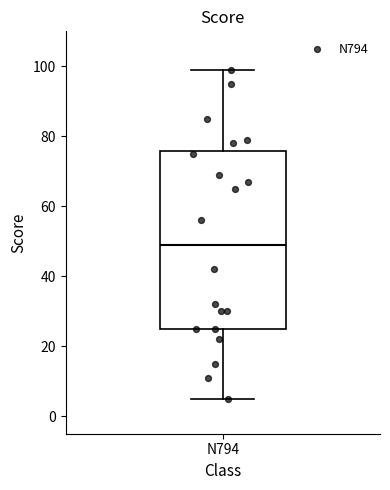

Transcribe this box plot: give where the median line is, the range the box spans, and where the two whiskers end, as read against the y-axis. The values are not printed on the chart, so give them approximately, as read against the axis.

median 50, box 26 to 76, whiskers 6 to 100